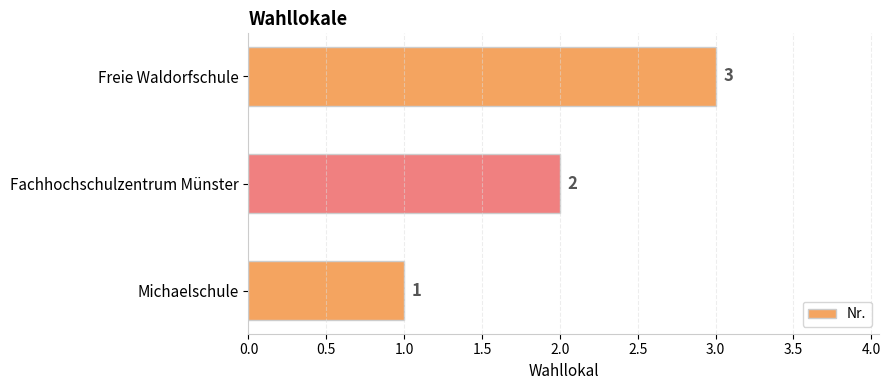

Rank the categories by value from highest to lowest.

Freie Waldorfschule, Fachhochschulzentrum Münster, Michaelschule